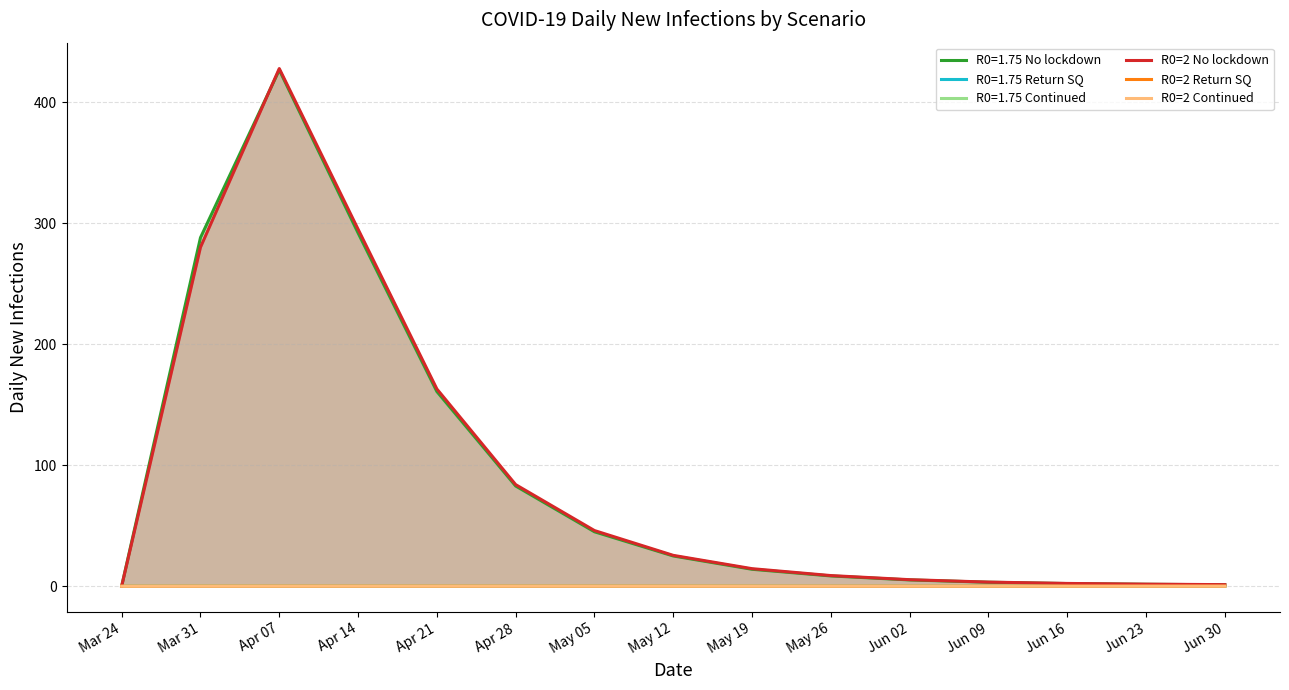

Does the chart have visible grid lines?

Yes